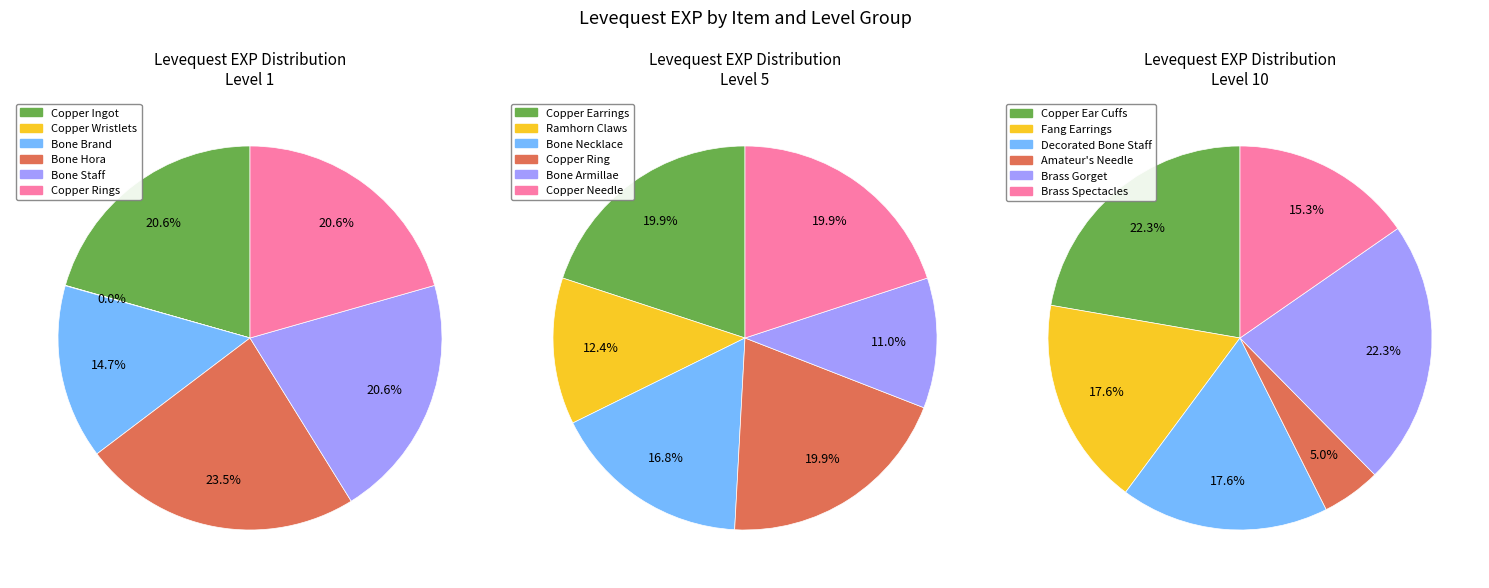

What is the smallest slice in the pie chart?

Copper Wristlets